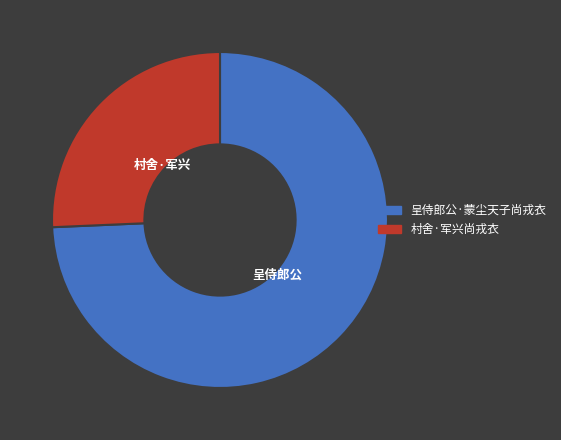

True or false: 村舍·军兴尚戎衣 accounts for 26% of the total.

True